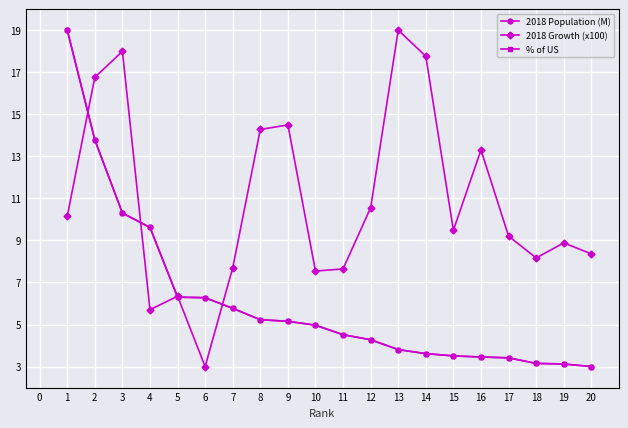

True or false: % of US has a value of 1.6 at 11.

False